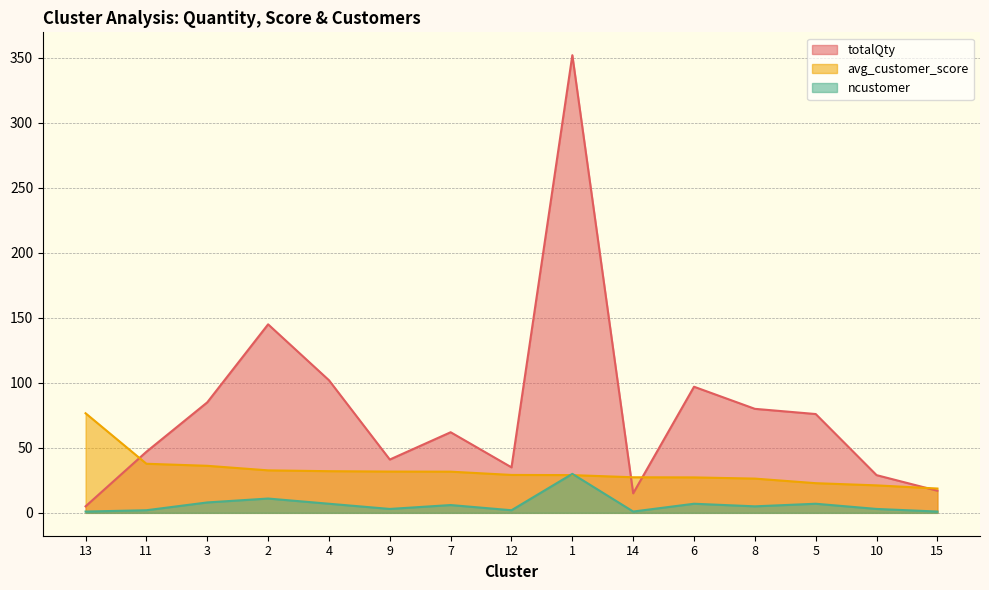

Rank the series at 2 from lowest to highest value.

ncustomer, avg_customer_score, totalQty